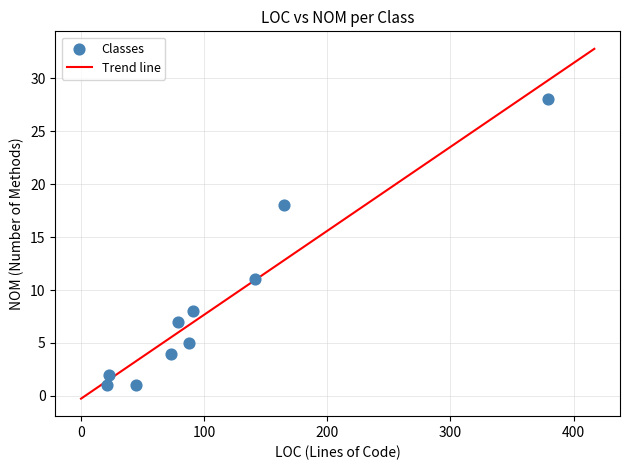

What Y value in the scatter plot is closest to 14?

11